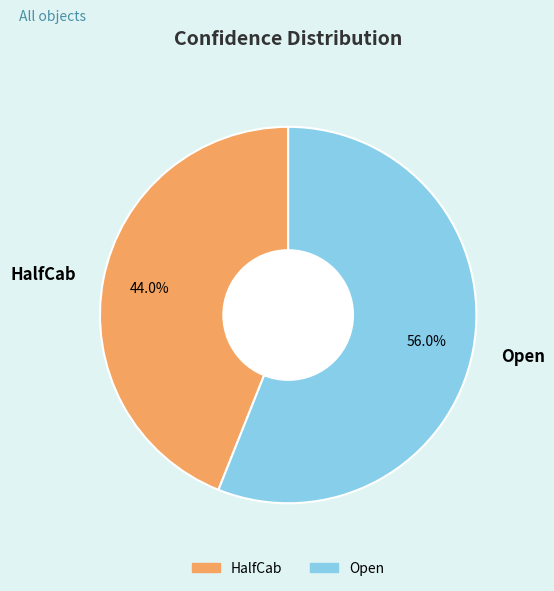

Does any single category account for the majority?

Yes